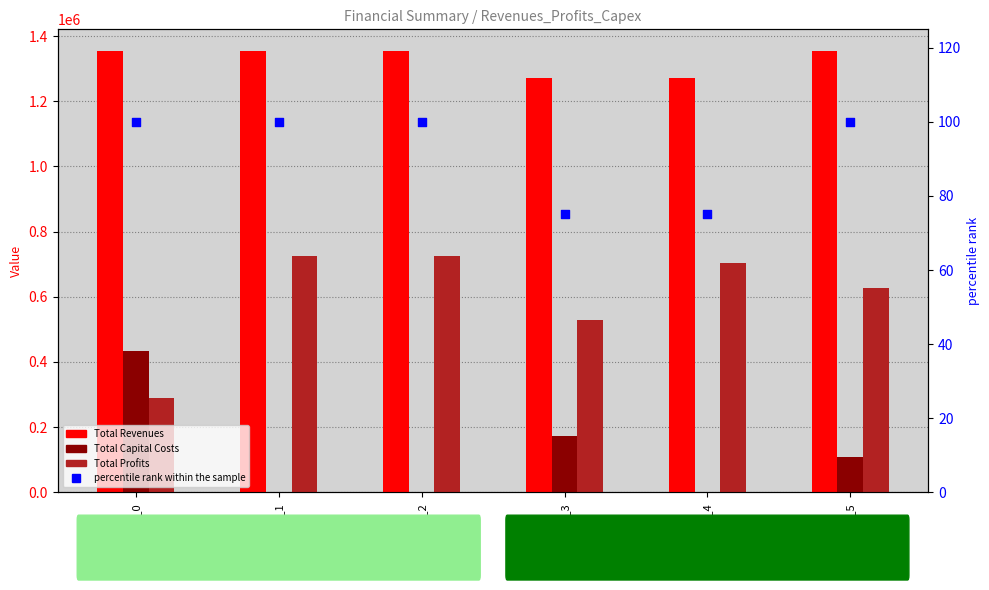

What are all the series names shown in the legend?

Total Revenues, Total Capital Costs, Total Profits, percentile rank within the sample